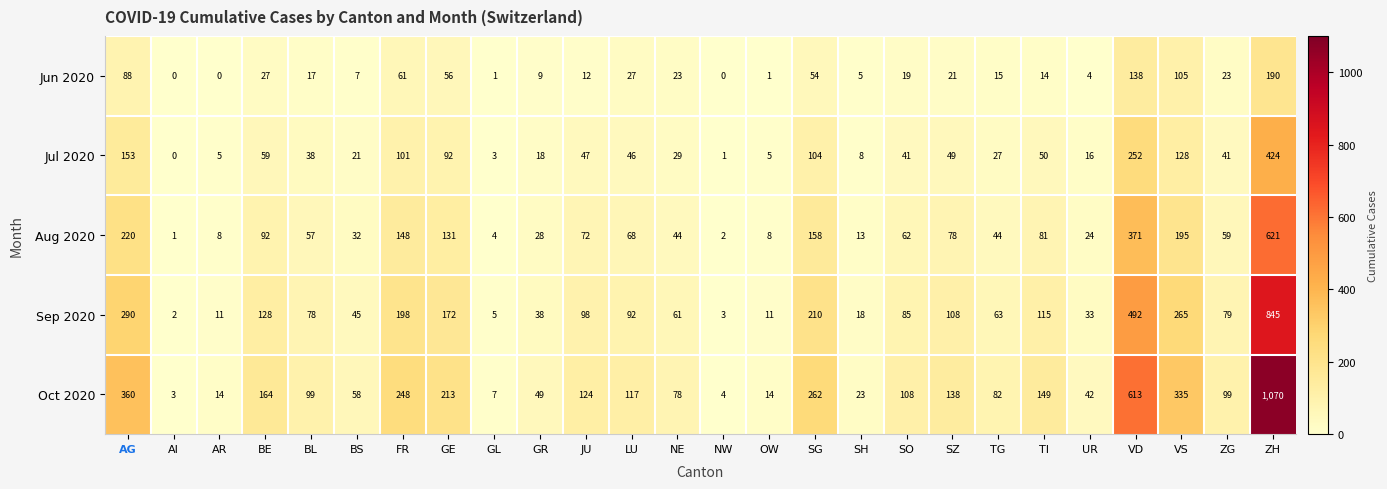

Between NW and TI, which series saw the biggest shift?

Oct 2020